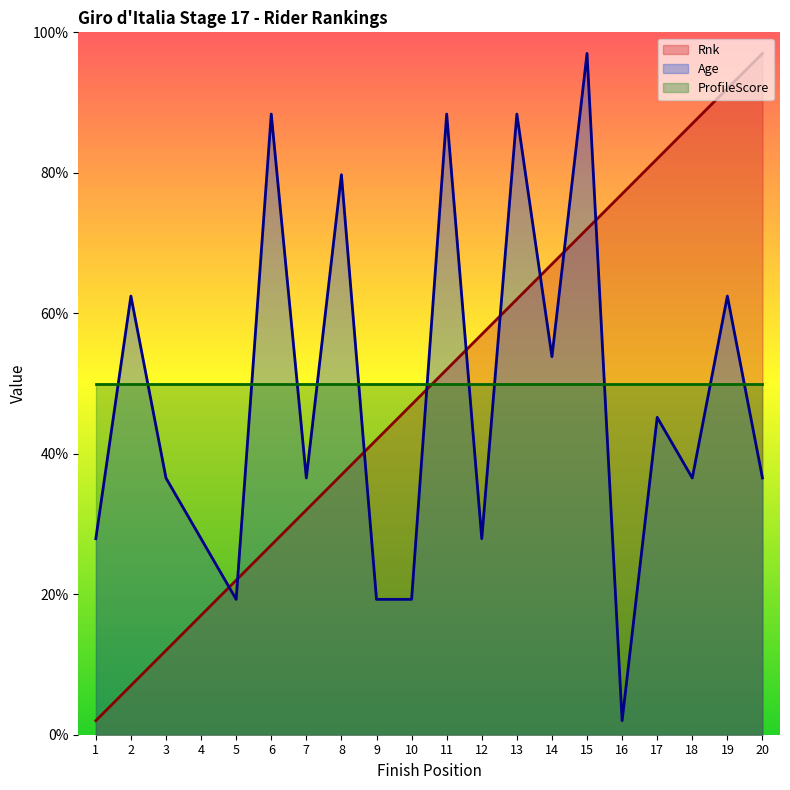

What is the difference between the maximum and second lowest values in the Age series?

77.7